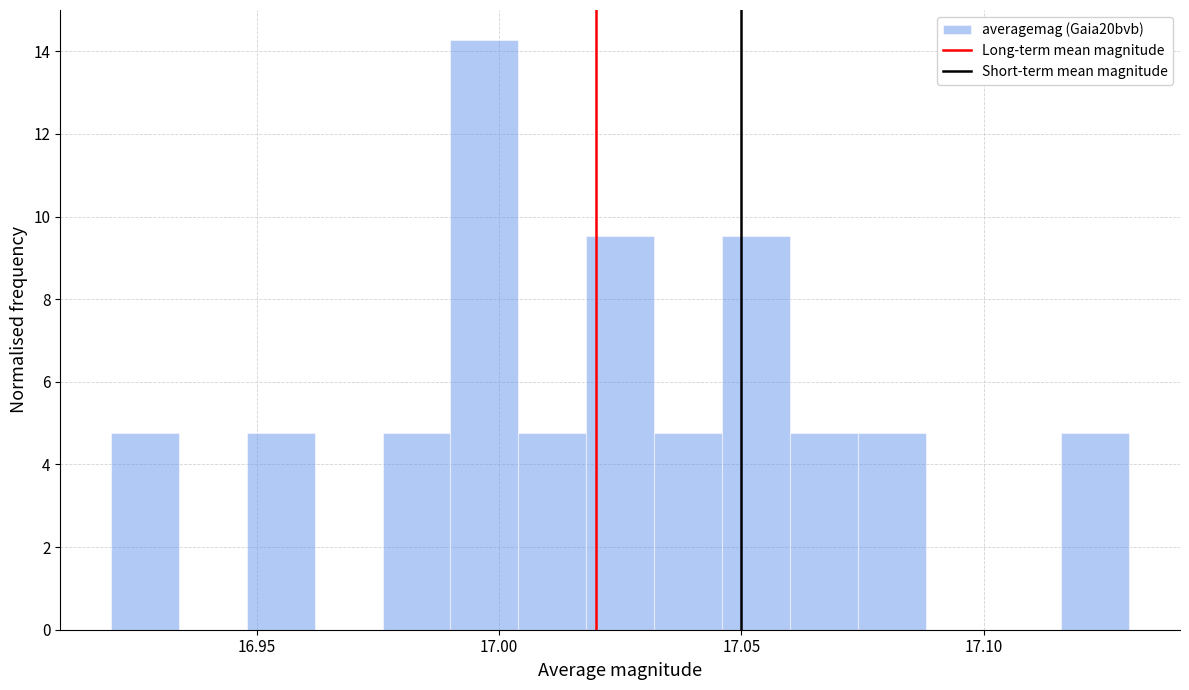

Read against the x-axis, roughly where is the centre of the tallest bar?

16.995